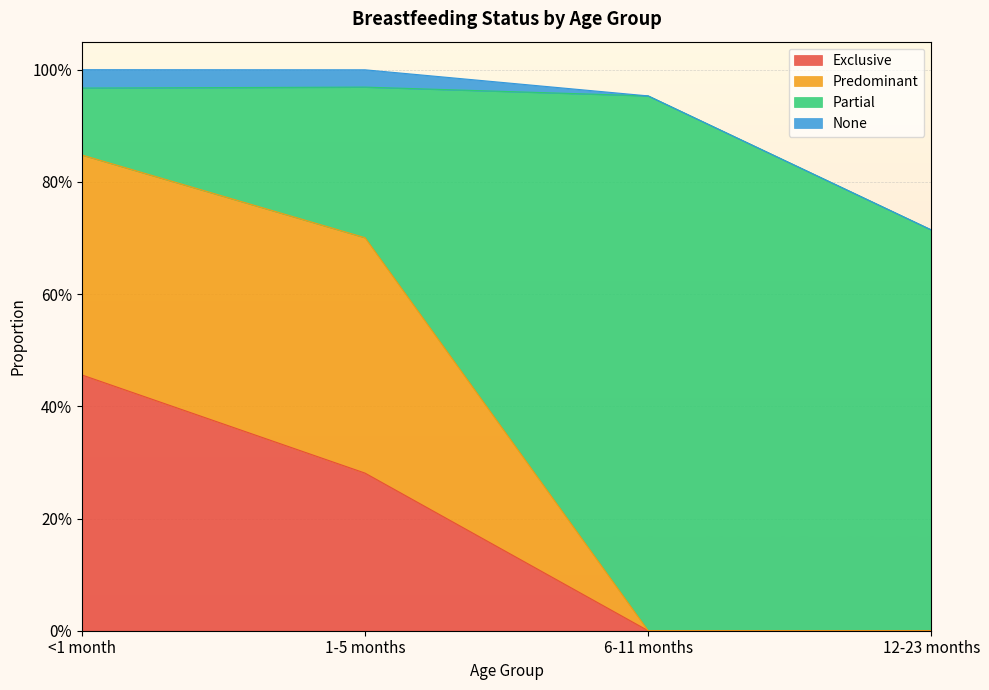

What are all the series names shown in the legend?

Exclusive, Predominant, Partial, None